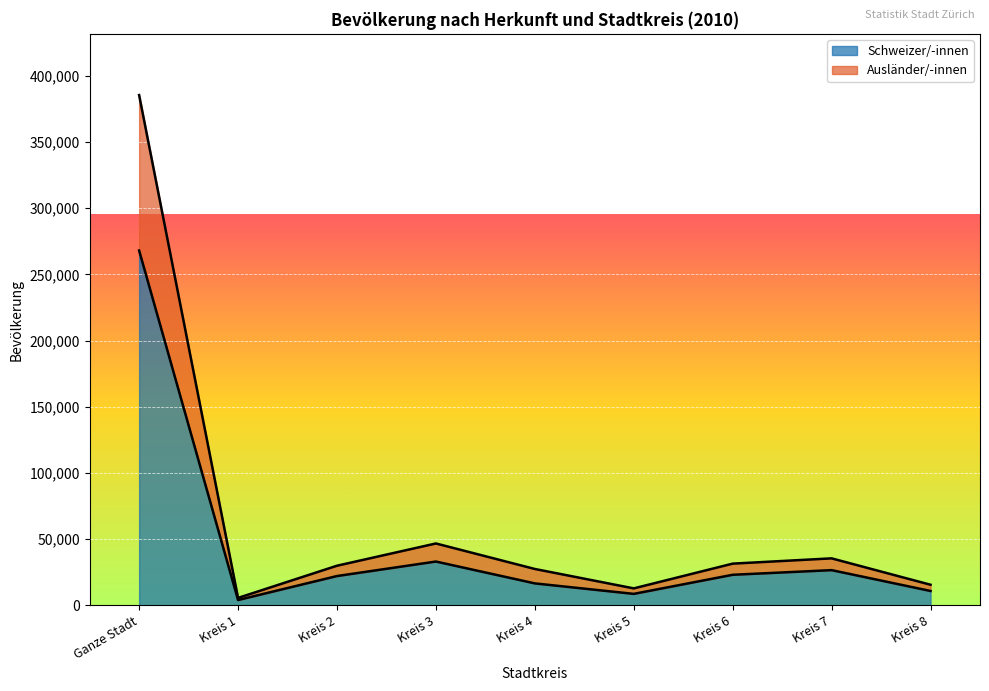

What is the total value across all series at Ganze Stadt?

385468